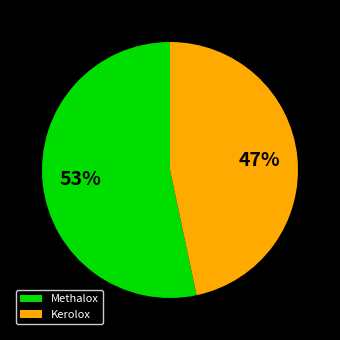

To the nearest percent, what is the average slice percentage?

50%